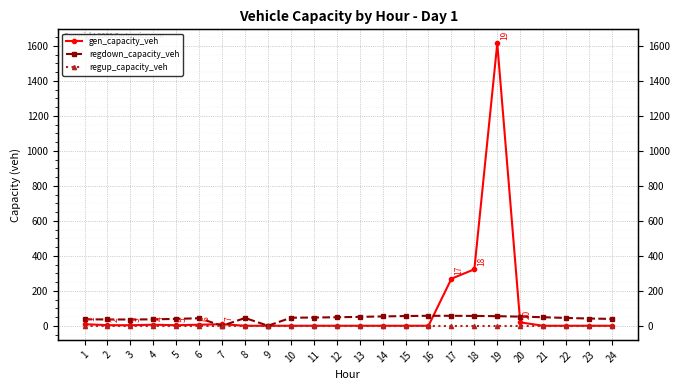

Rank the series at 13 from highest to lowest value.

regdown_capacity_veh, gen_capacity_veh, regup_capacity_veh